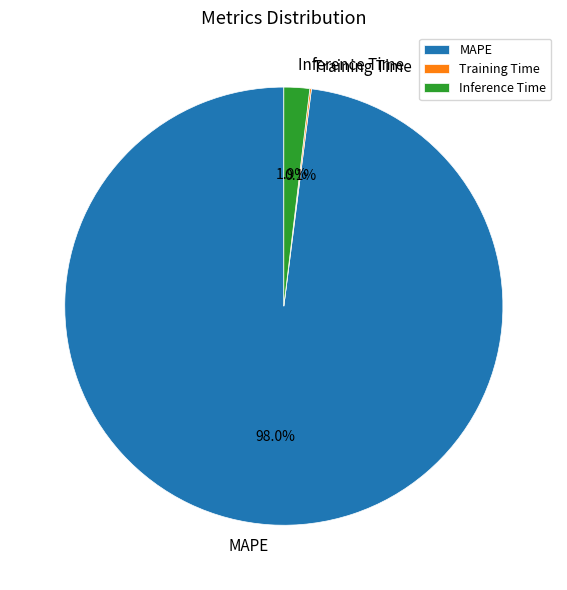

Which has a higher value, Inference Time or MAPE?

MAPE